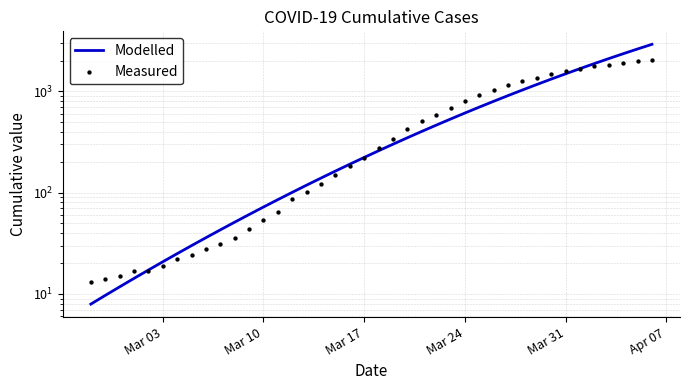

Is the value of Measured at 11 greater than the value of Modelled at 35?

No